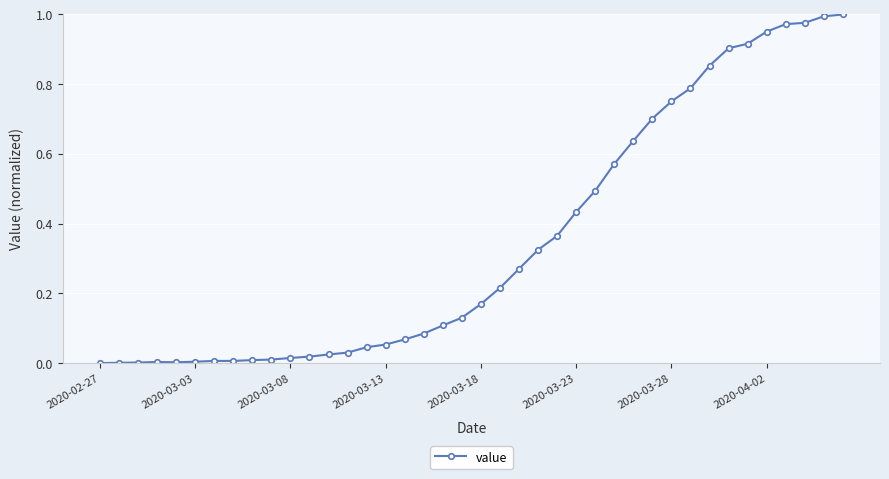

Does the chart have visible grid lines?

Yes